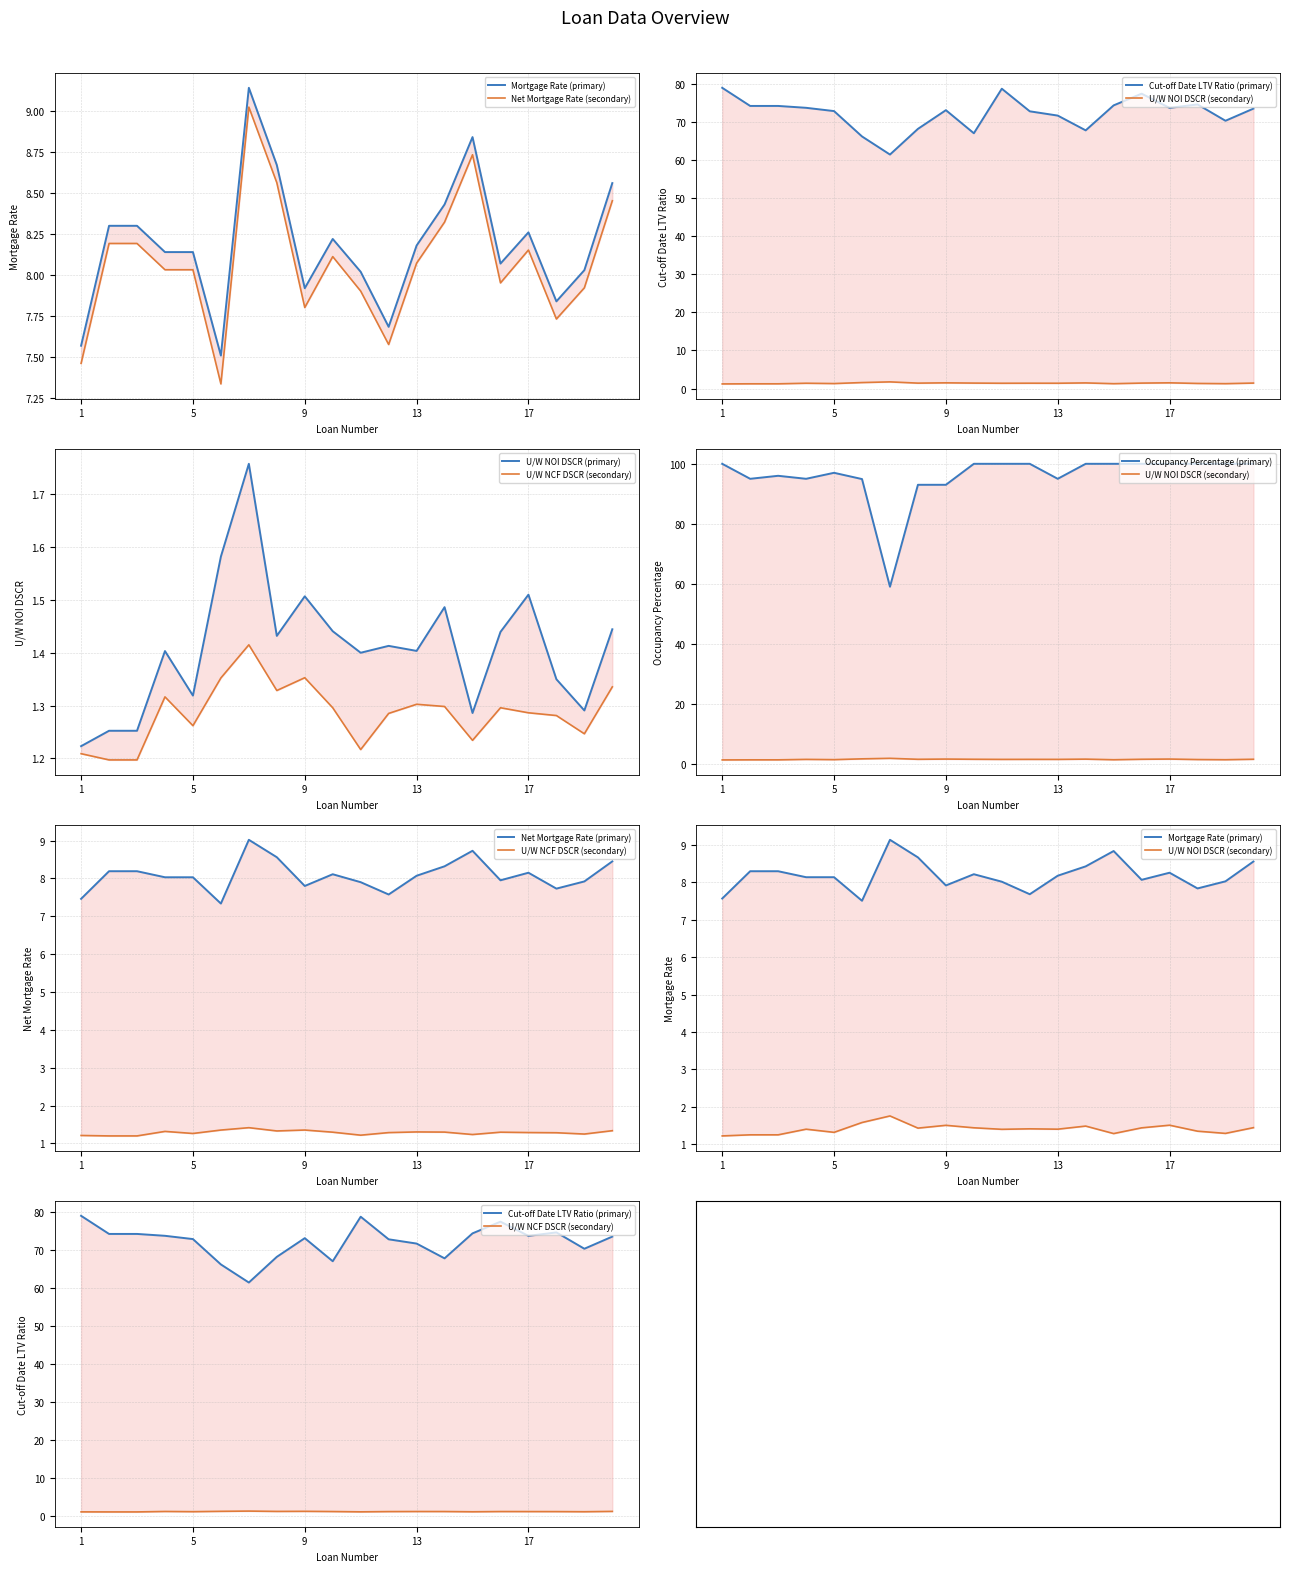

Does the chart have visible grid lines?

Yes